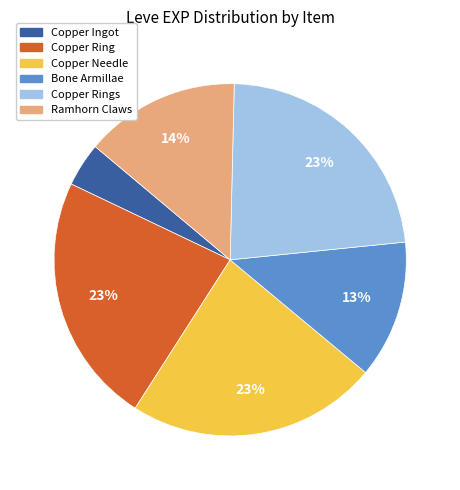

To the nearest percent, what is the difference between the largest and smallest slice percentages?

19%